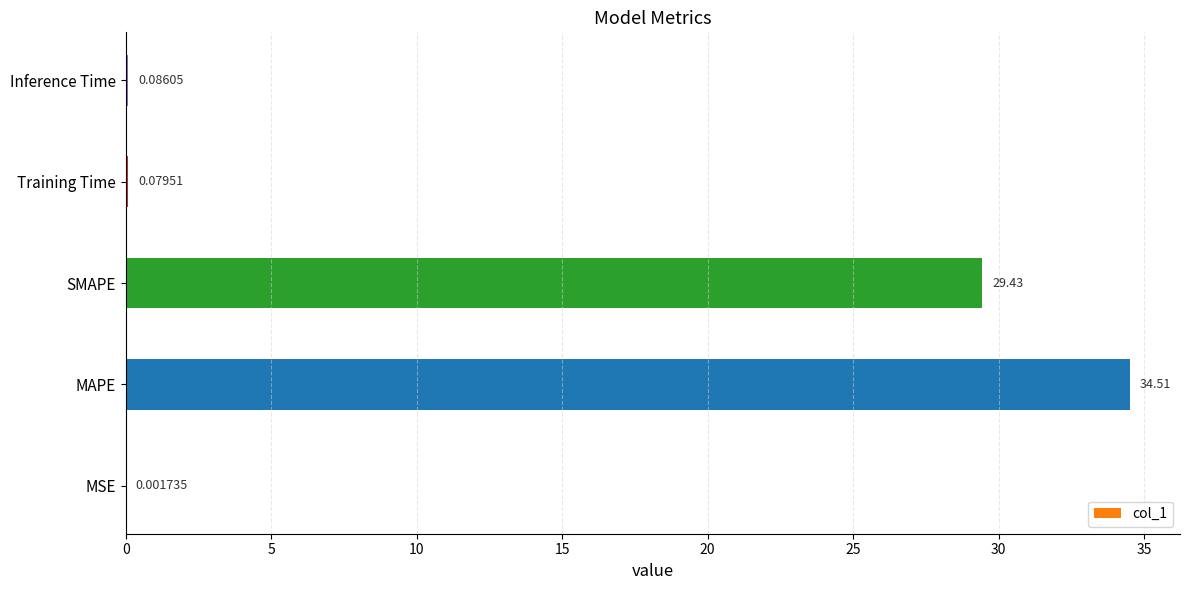

What is the change in value from MAPE to Training Time?

-34.4